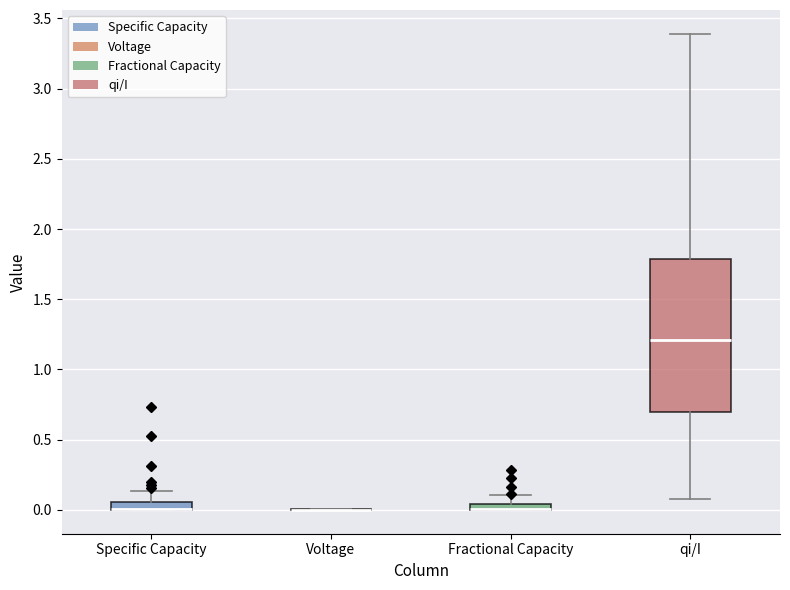

Comparing the boxes themselves (not the whiskers), which one is the tallest?

qi/I